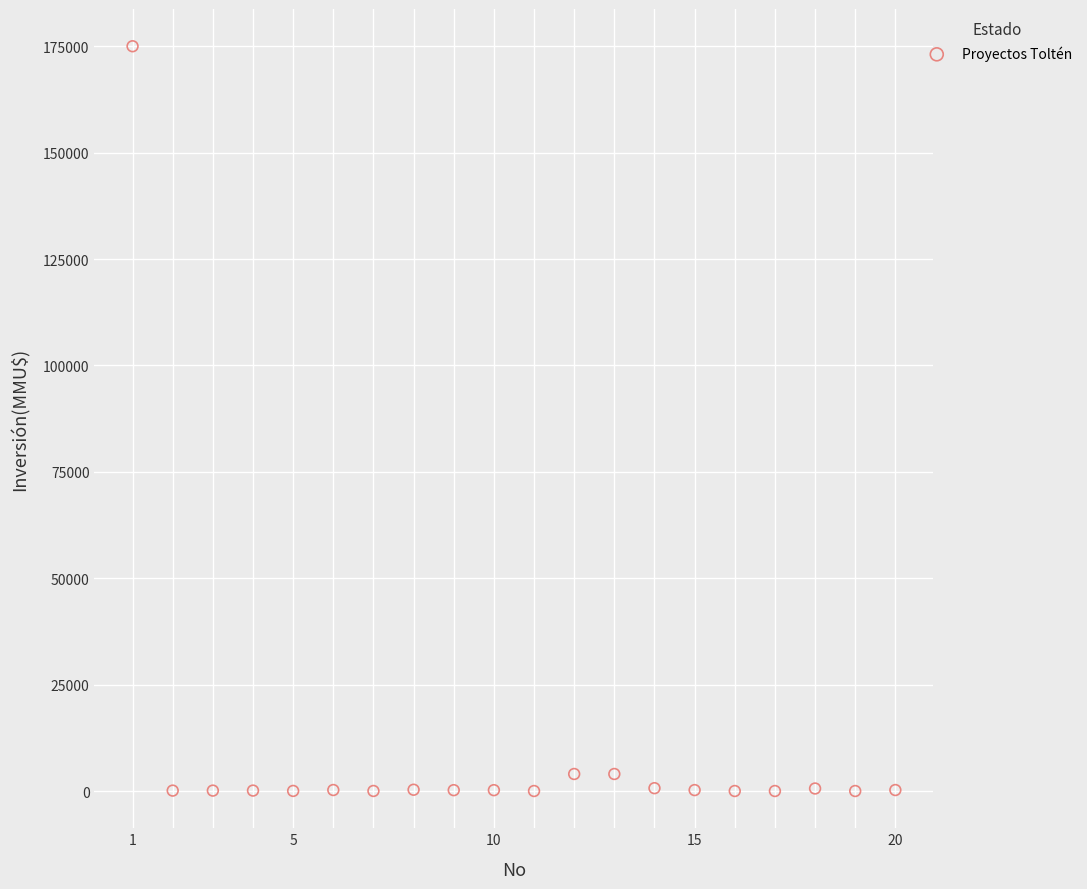

What is the range of X values (max minus min)?

19